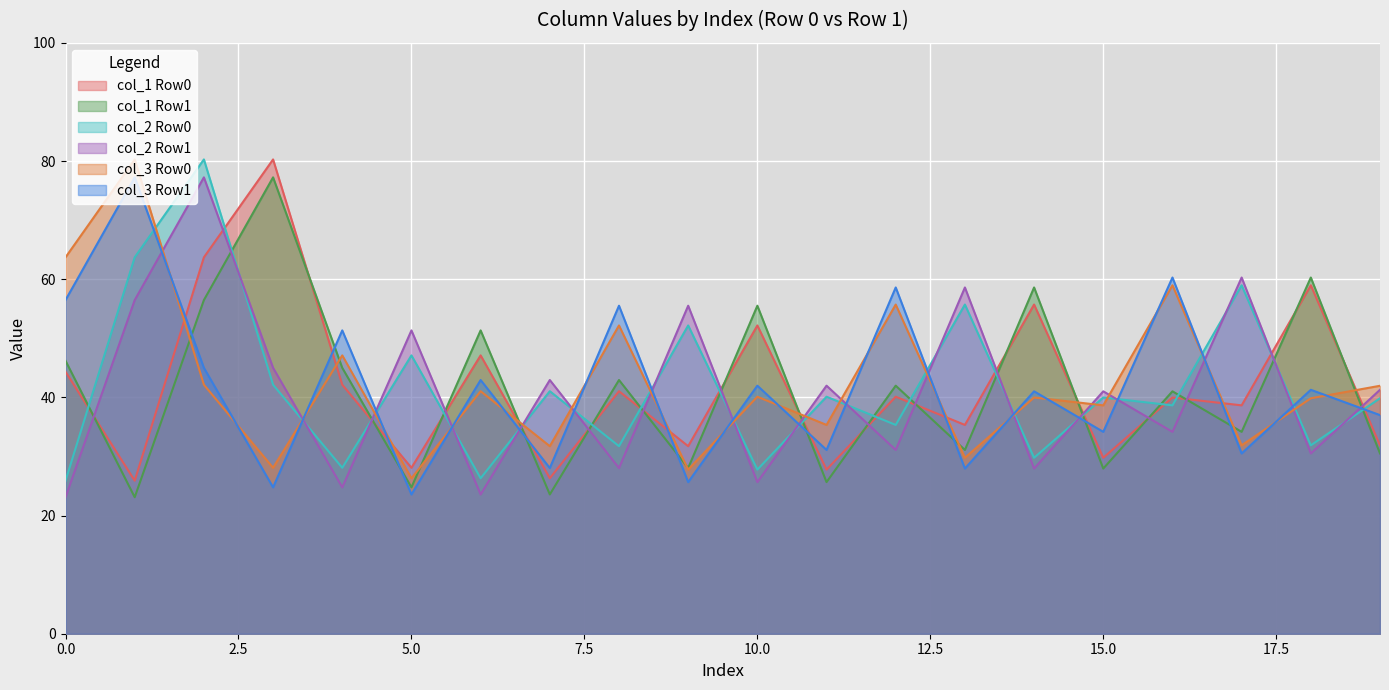

Is it true that col_5 equals 37.7 at 1?

False